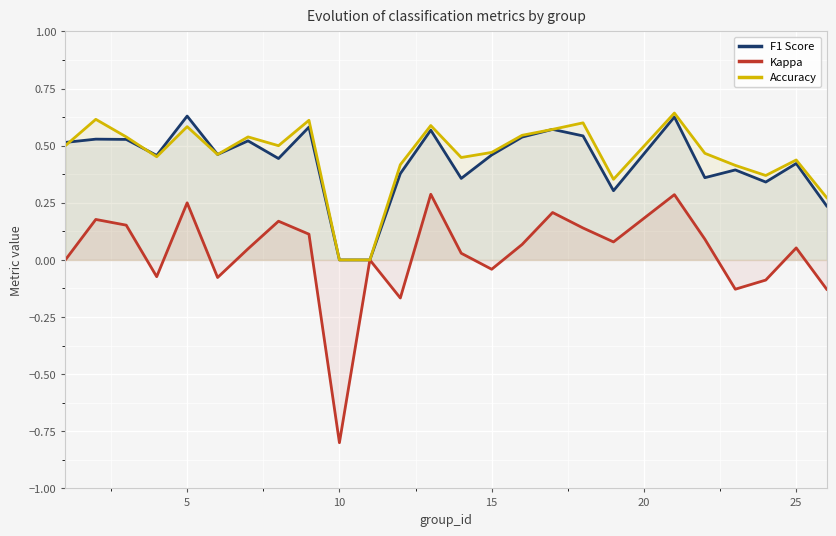

Reading right to left, extract all data points from this chart.

F1 Score: 0.2	0.4	0.3	0.4	0.4	0.6	0.3	0.5	0.6	0.5	0.5	0.4	0.6	0.4	0.0	0.0	0.6	0.4	0.5	0.5	0.6	0.5	0.5	0.5	0.5
Kappa: -0.1	0.1	-0.1	-0.1	0.1	0.3	0.1	0.1	0.2	0.1	-0.0	0.0	0.3	-0.2	0.0	-0.8	0.1	0.2	0.0	-0.1	0.2	-0.1	0.2	0.2	0.0
Accuracy: 0.3	0.4	0.4	0.4	0.5	0.6	0.4	0.6	0.6	0.5	0.5	0.4	0.6	0.4	0.0	0.0	0.6	0.5	0.5	0.5	0.6	0.5	0.5	0.6	0.5